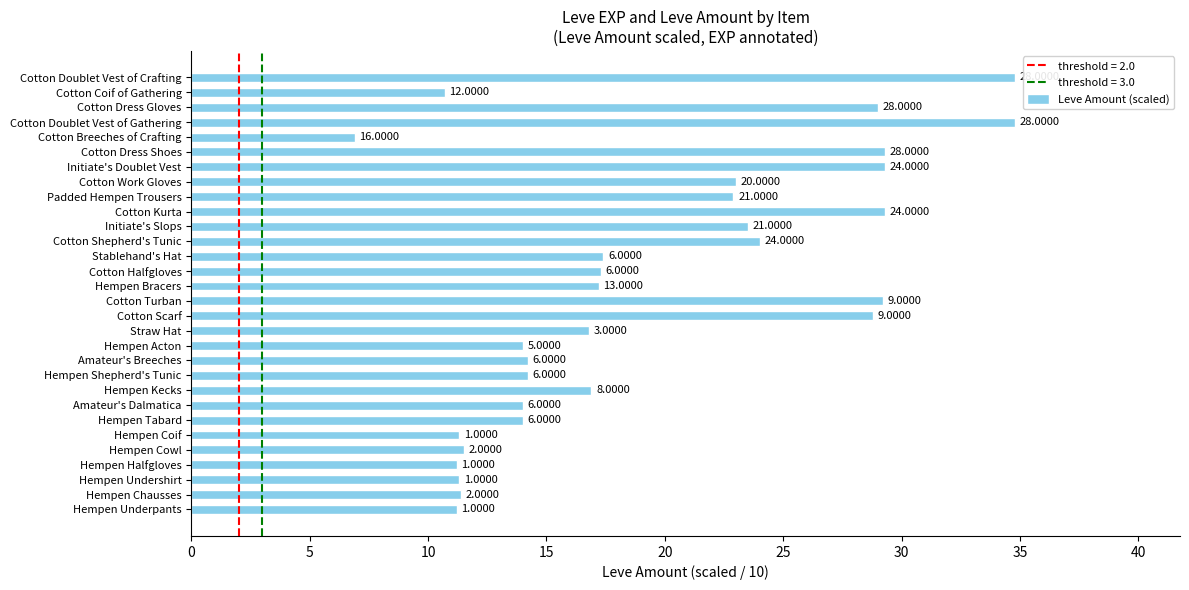

How many bars are there in total?

30